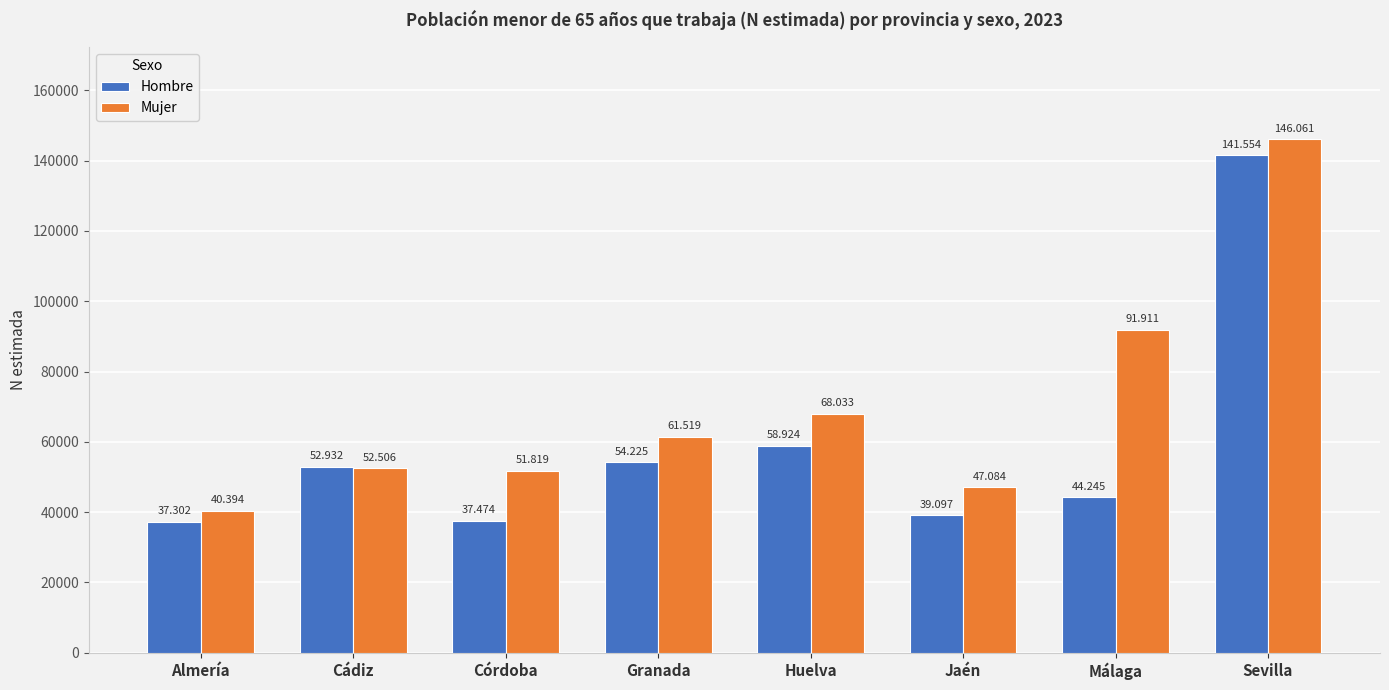

What are all the series names shown in the legend?

Hombre, Mujer